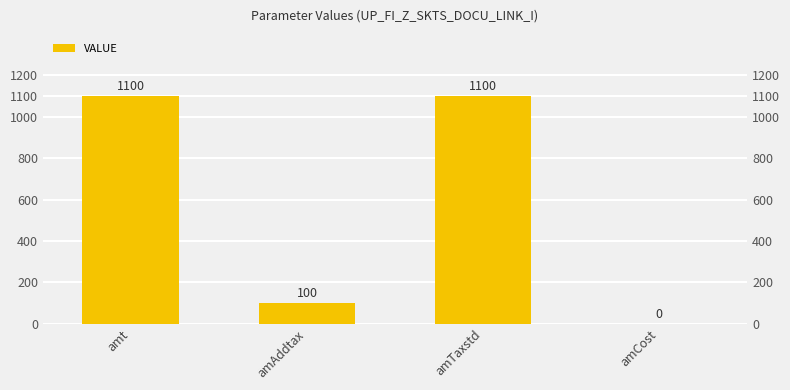

Does the chart contain stacked bars?

No